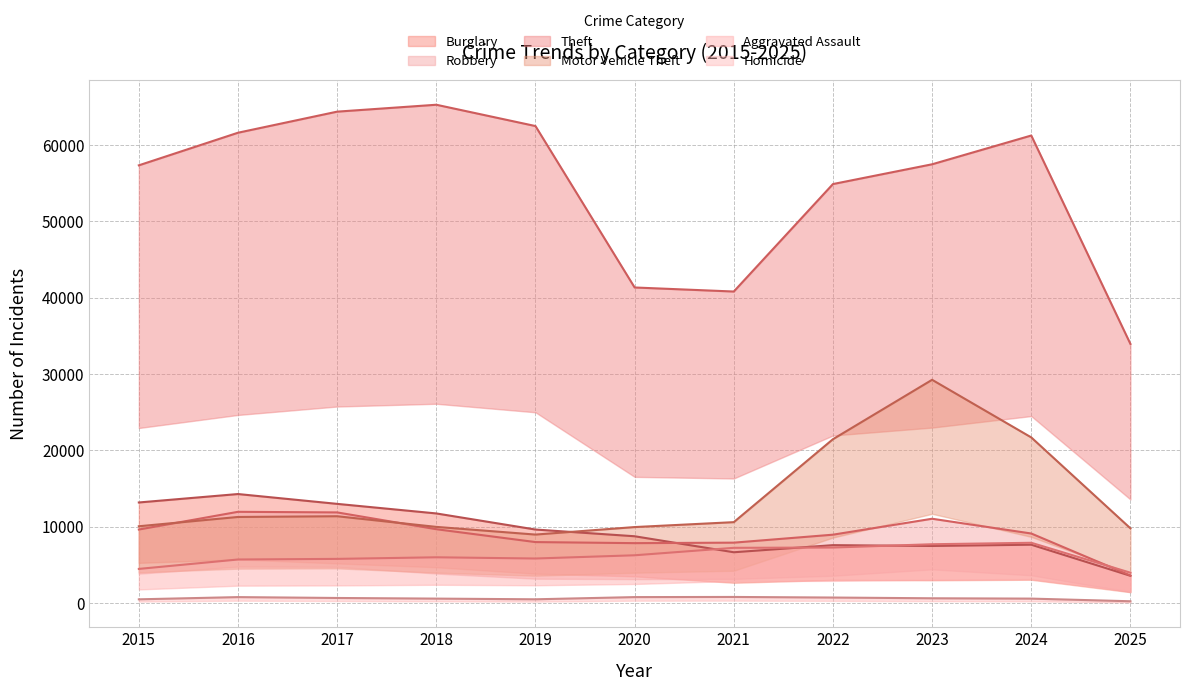

The Aggravated Assault series shows 1958 at 2024. True or false?

False